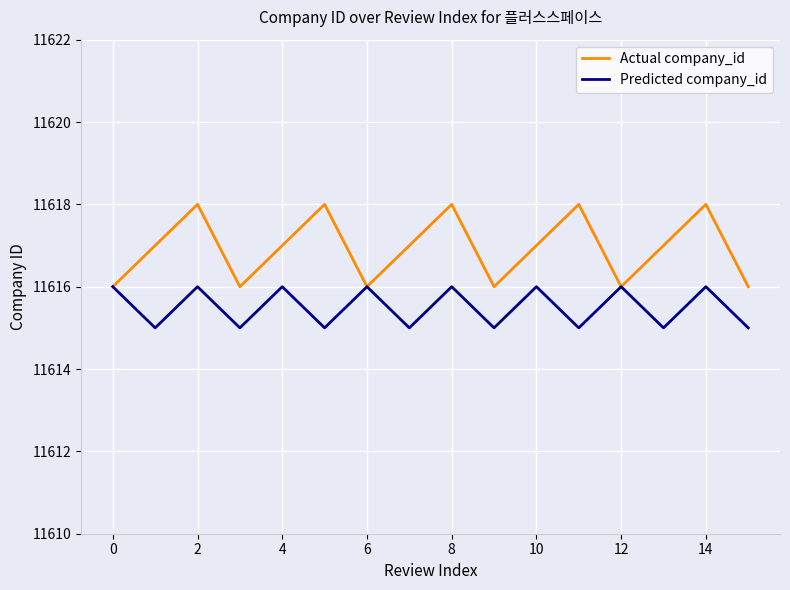

List the series in order of their peak value, highest first.

Actual company_id, Predicted company_id